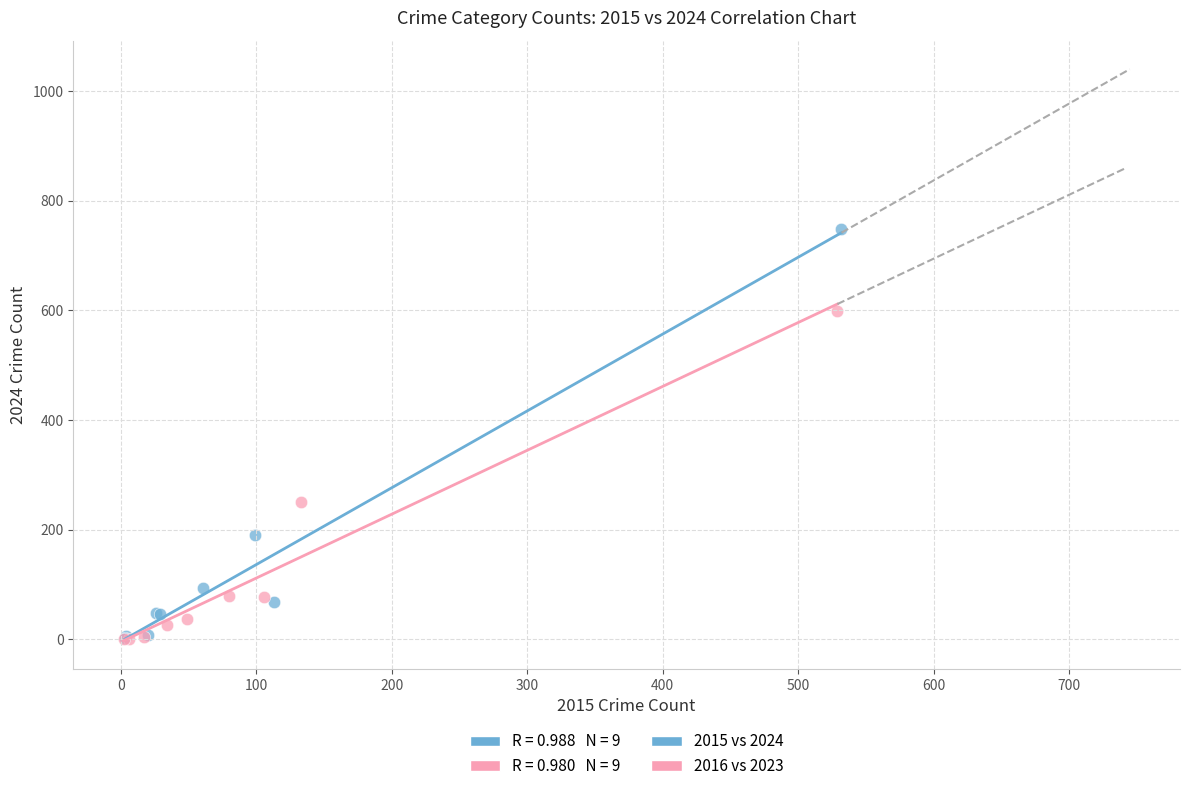

Which series contains the highest Y value?

2015 vs 2024